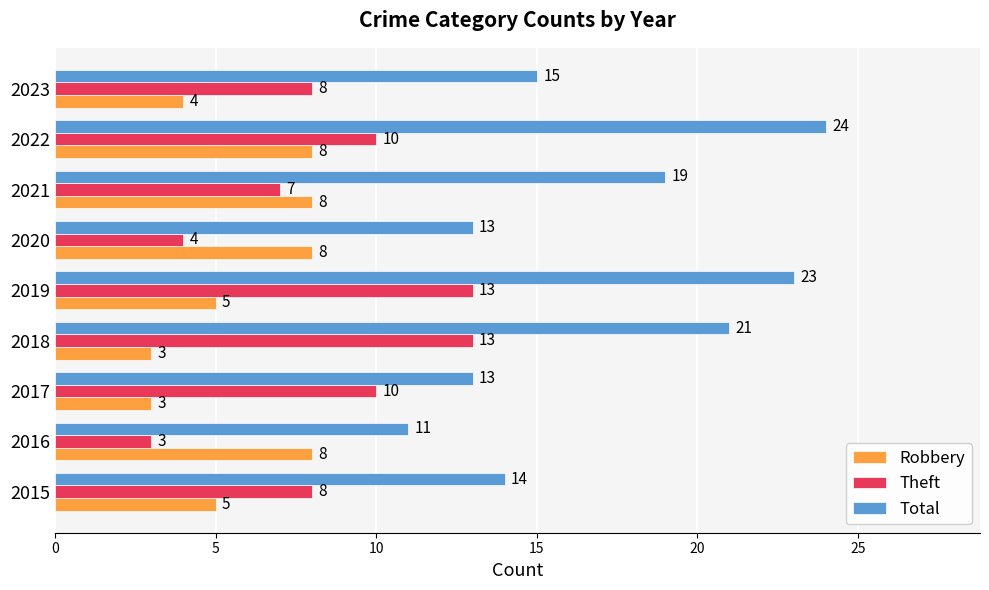

Is the value of Total at 2018 greater than the value of Theft at 2023?

Yes